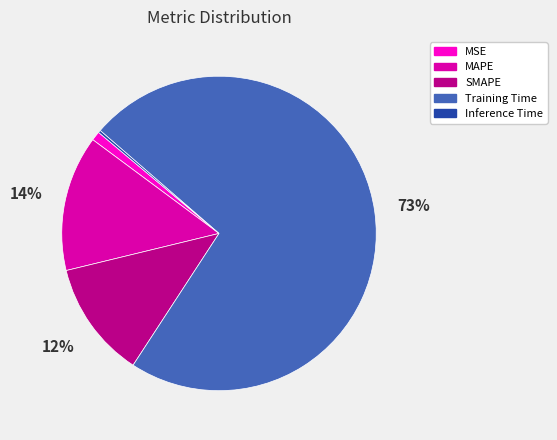

Is the sum of Training Time and SMAPE greater than half?

Yes